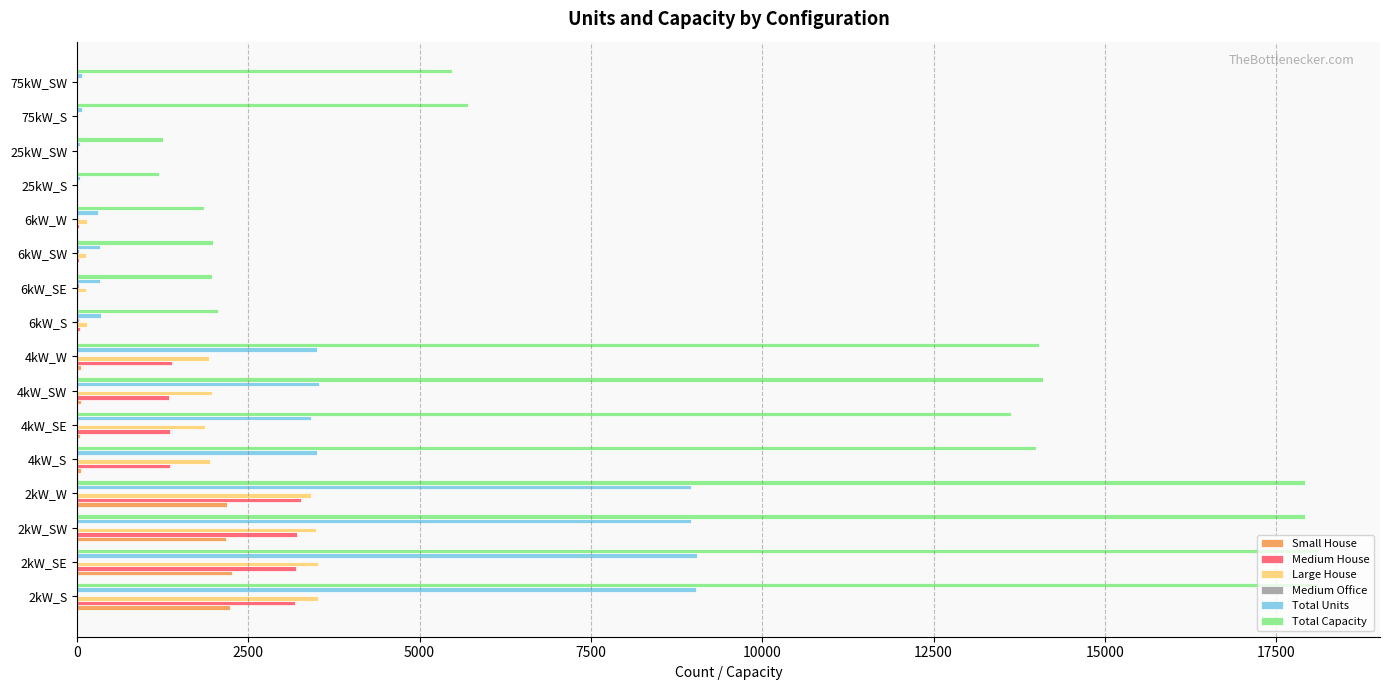

What is the maximum value shown in the chart?

18110